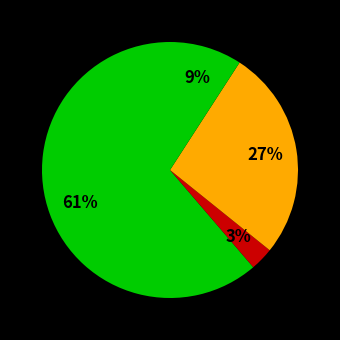

Is there any slice that represents more than half of the pie?

Yes